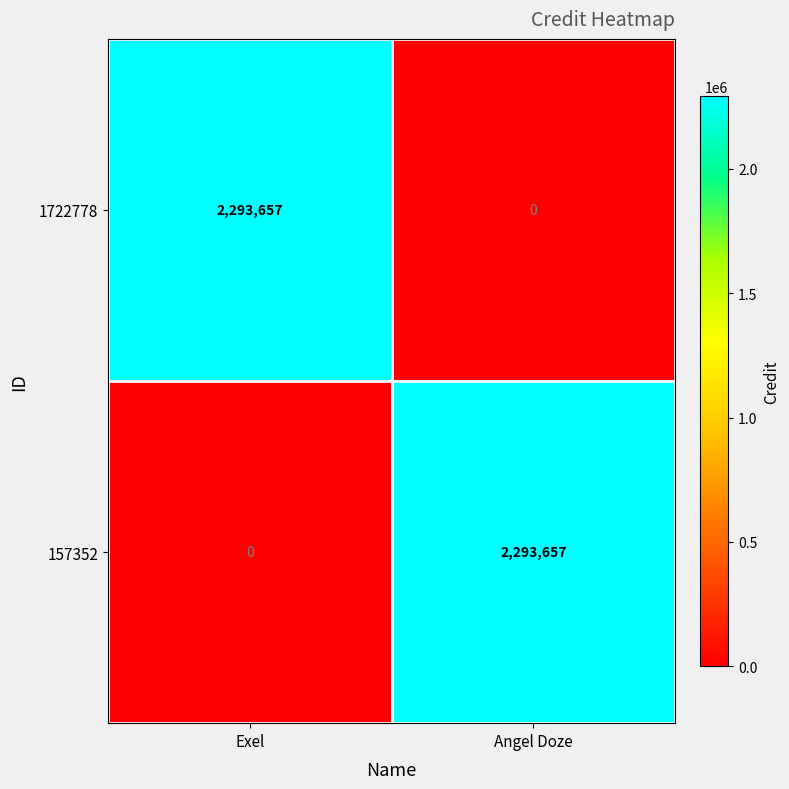

What is the spread (max minus min) of values at Exel?

2293657